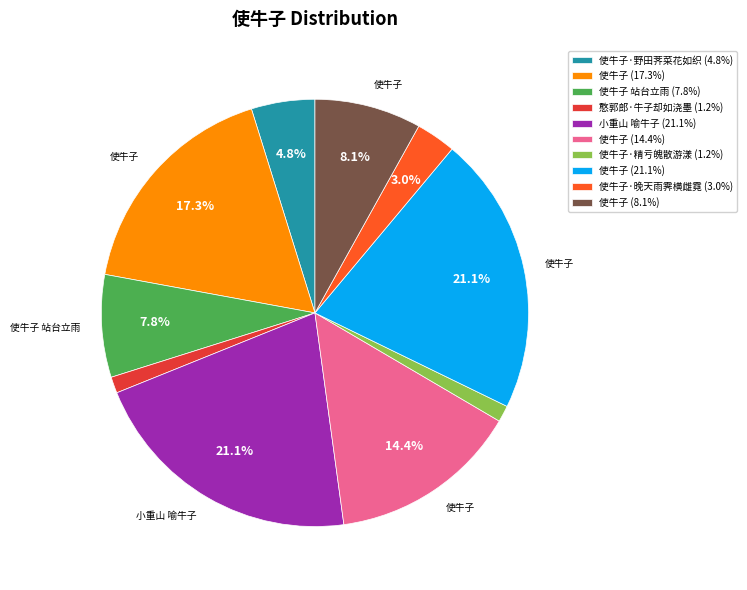

How much of the chart is everything except 使牛子 (14.4%)?

85.6%